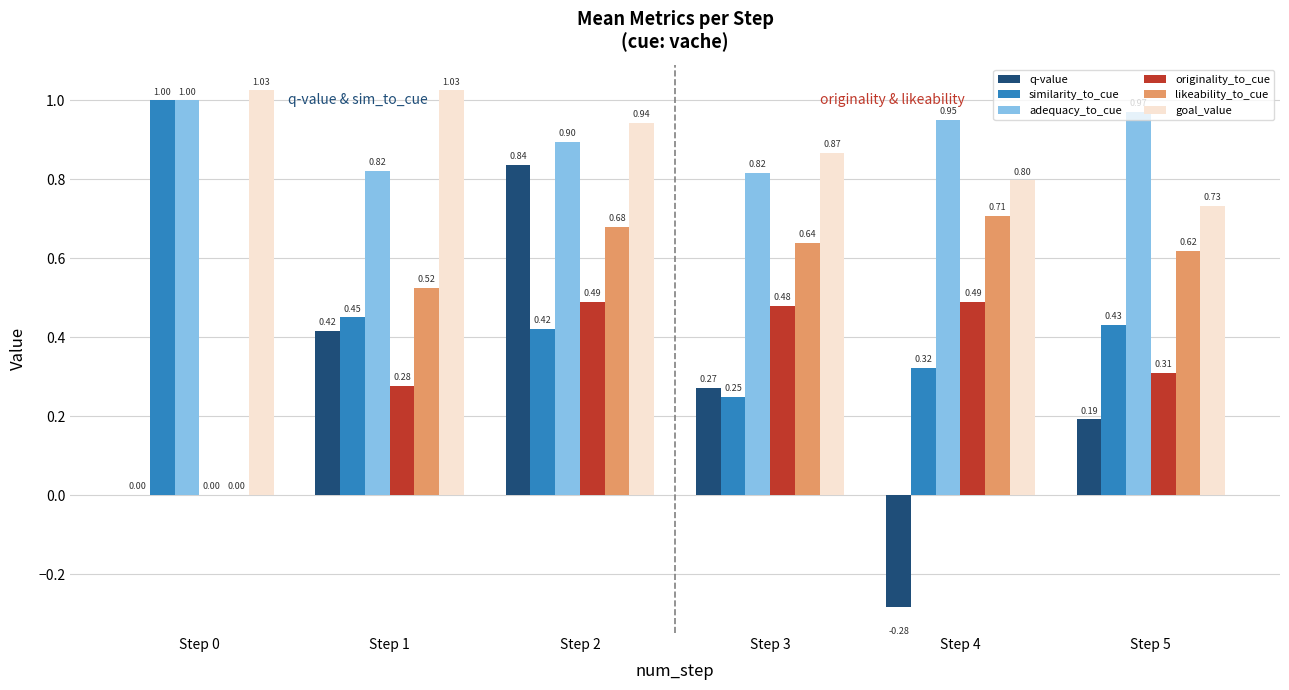

True or false: goal_value has a value of 1.4 at Step 1.

False